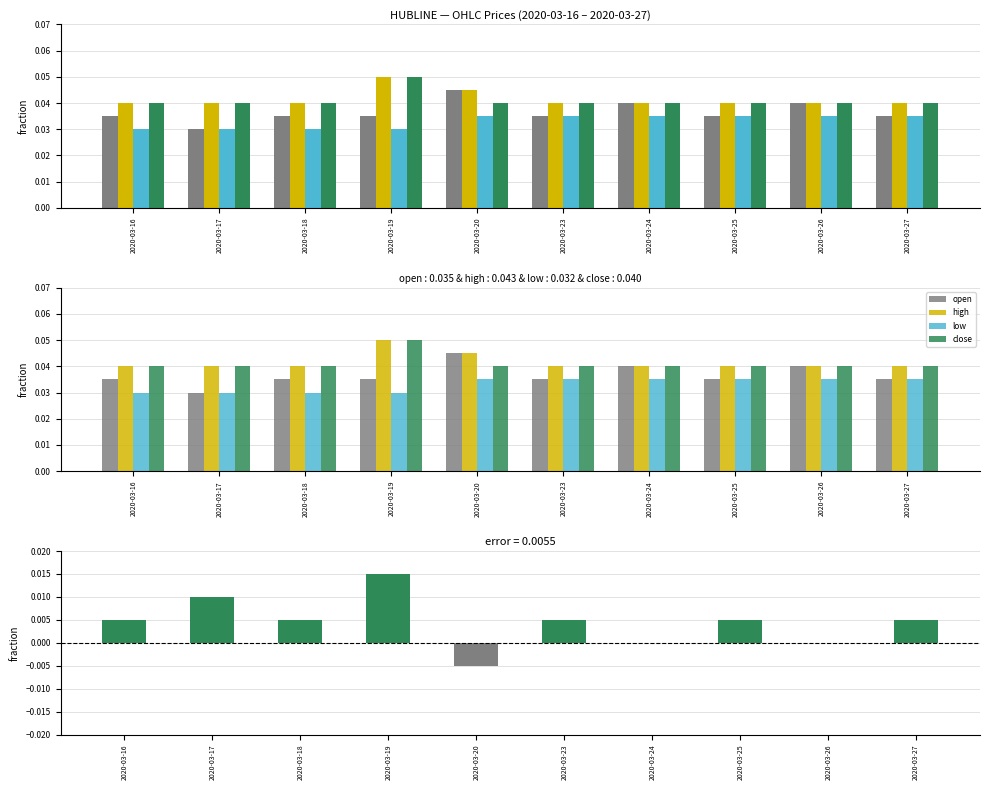

Which label corresponds to the smallest value in the chart?

2020-03-20